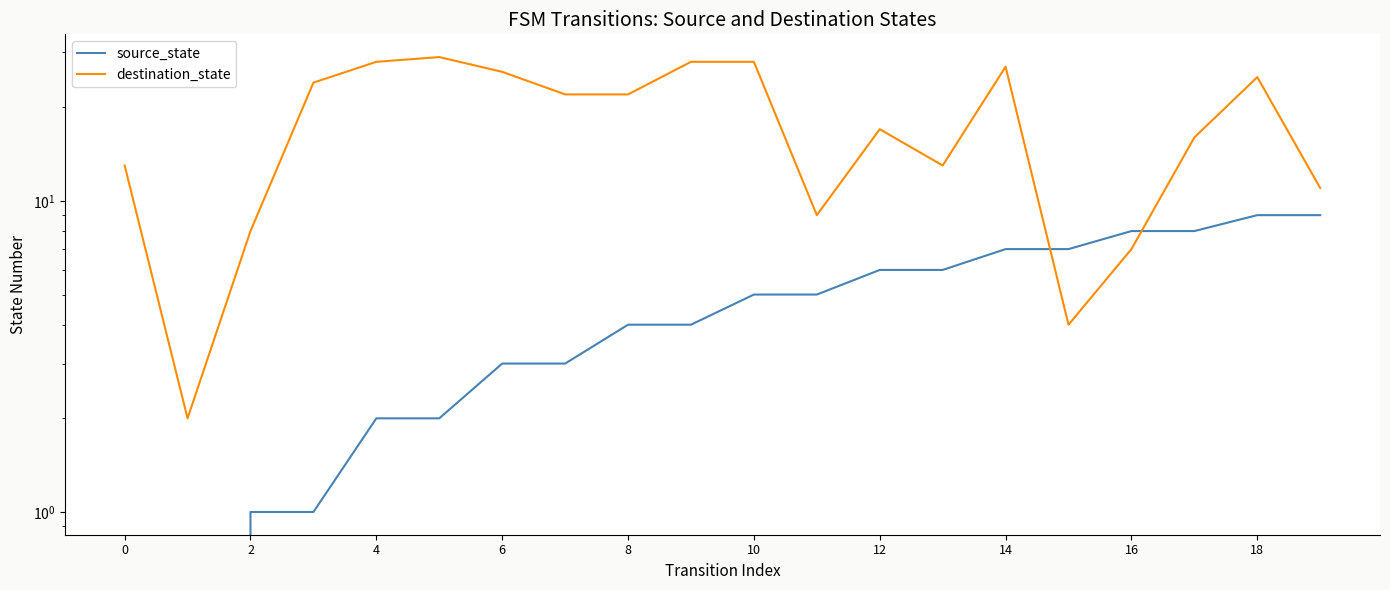

List the series in order of their peak value, highest first.

destination_state, source_state